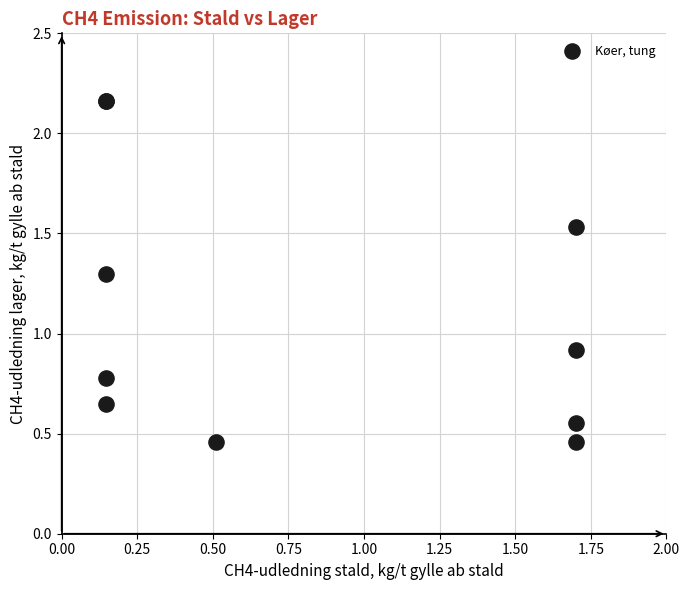

What Y value in the scatter plot is closest to 1?

0.9